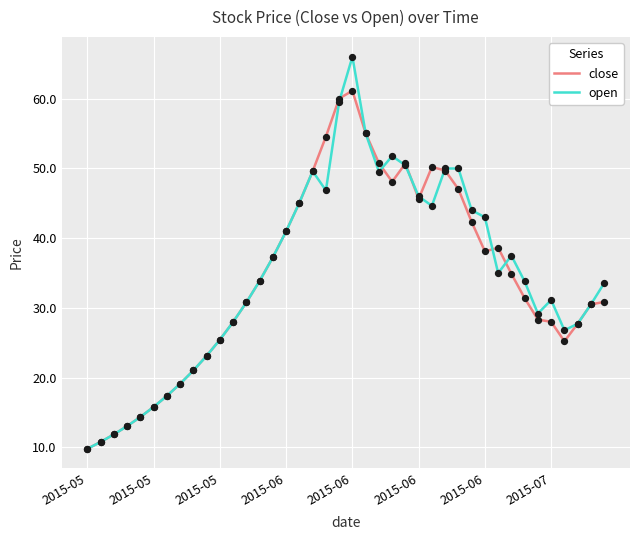

What are all the series names shown in the legend?

close, open